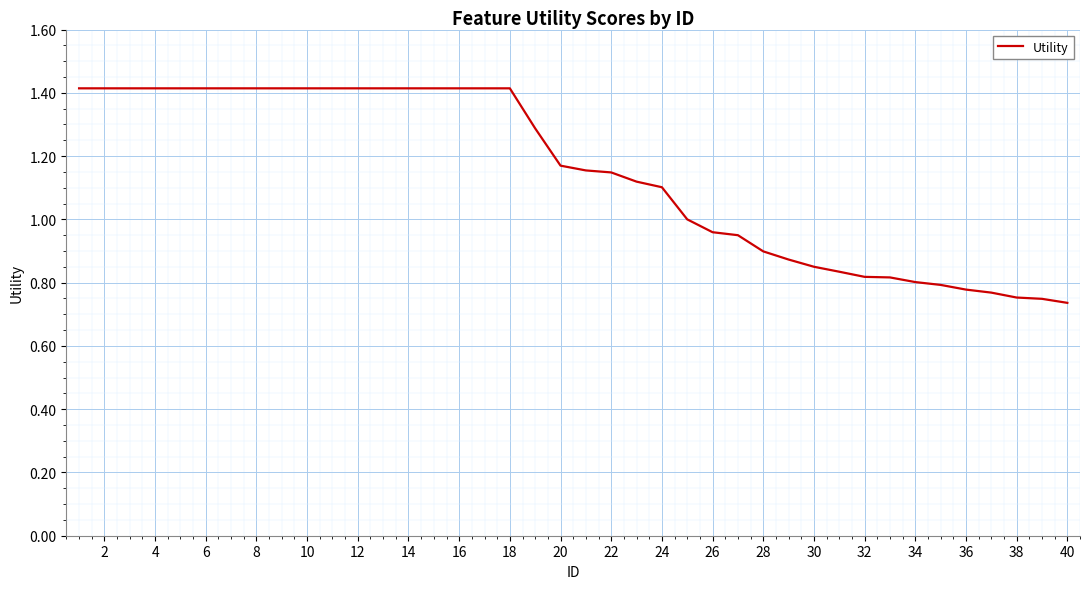

What is the maximum value shown in the chart?

1.4